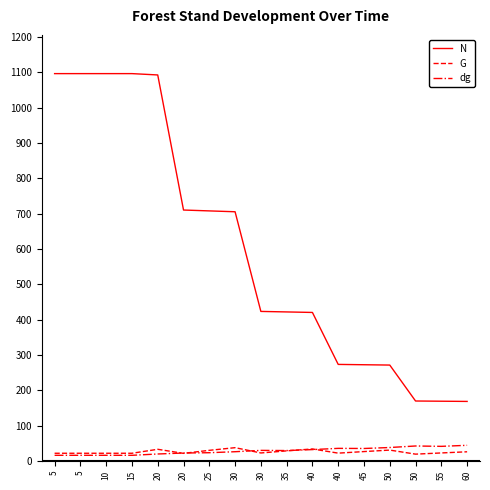

True or false: G has more than 1 points higher than both neighbors.

True